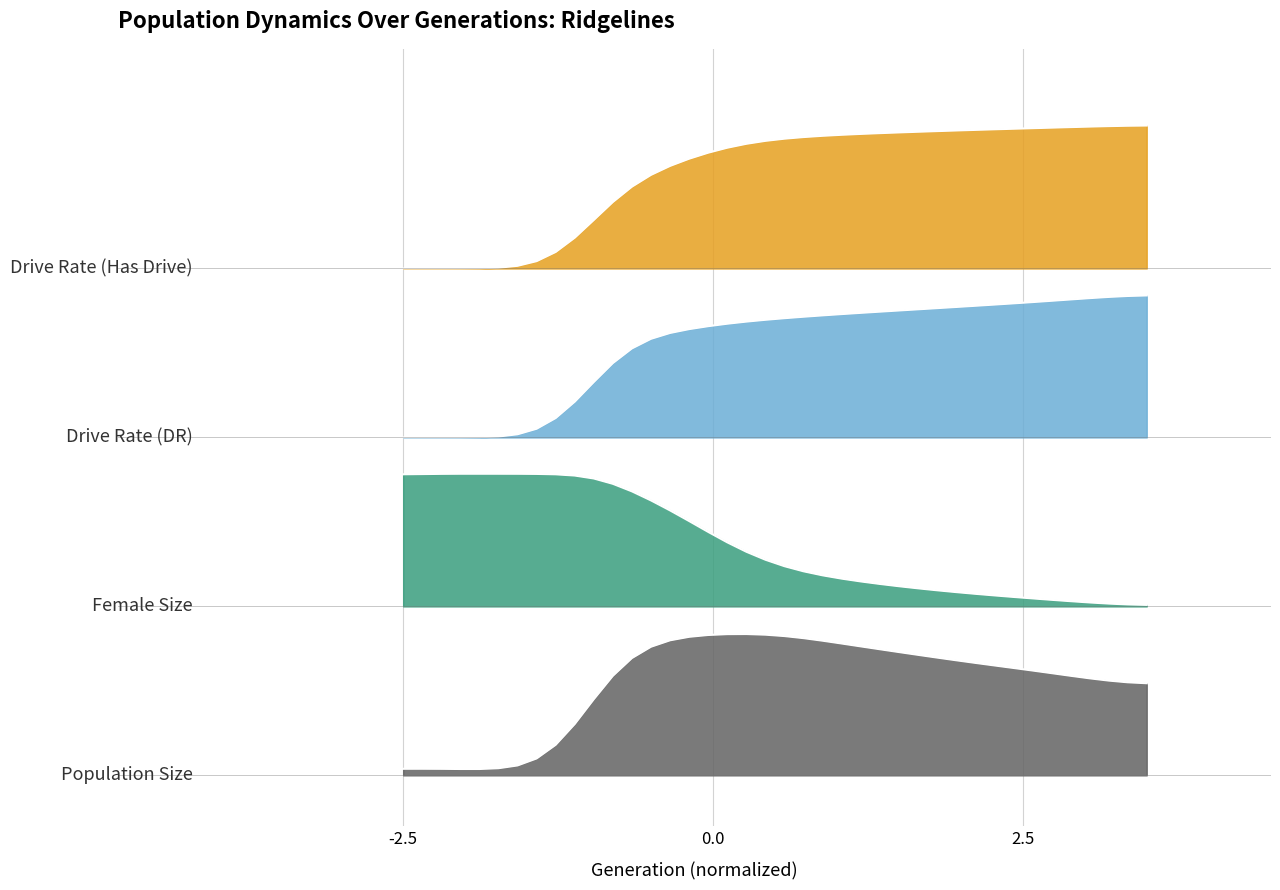

What is the difference between the second highest and minimum values in the rate_dr series?

0.8